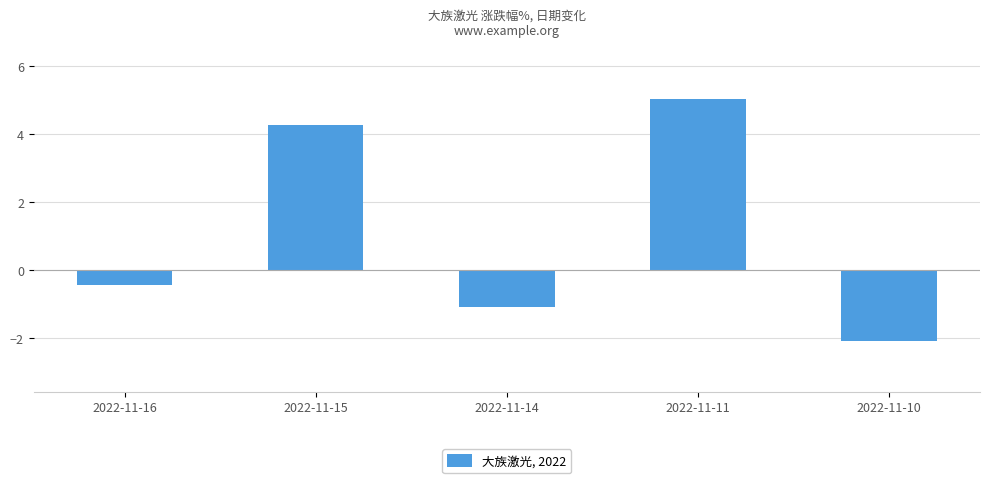

Reading left to right, list all the values displayed in this chart.

2022-11-16=-0.5	2022-11-15=4.3	2022-11-14=-1.1	2022-11-11=5.0	2022-11-10=-2.1